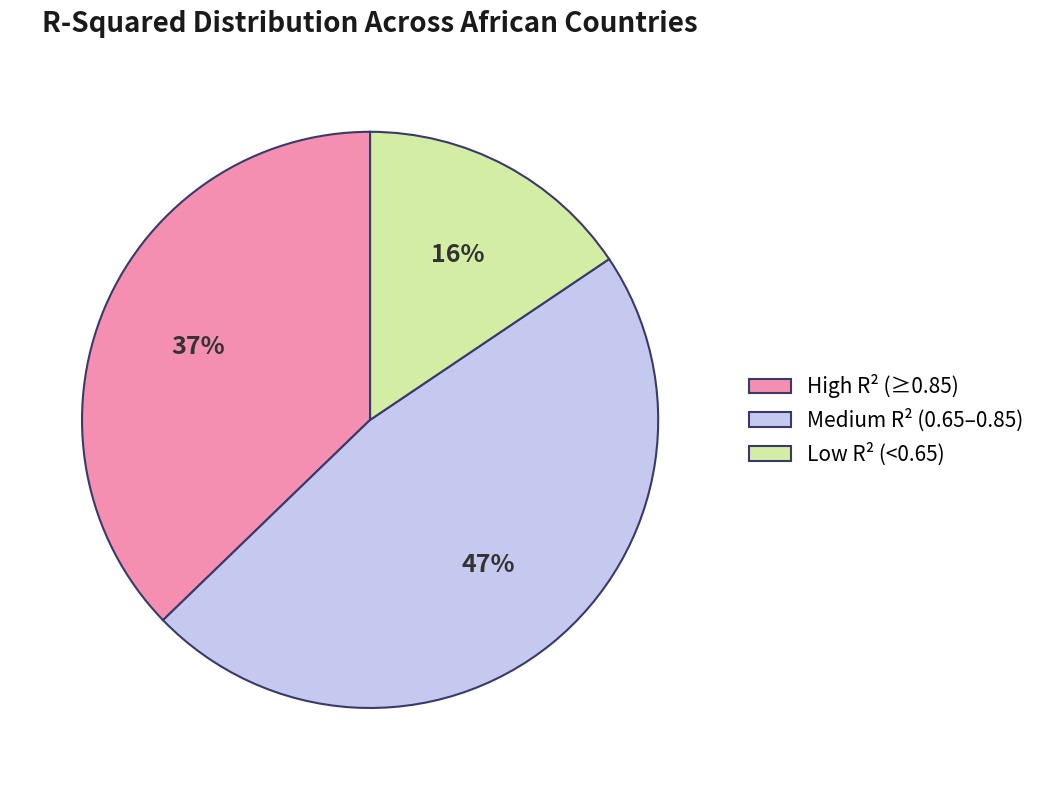

To the nearest percent, what portion does High R² (≥0.85) represent?

37%